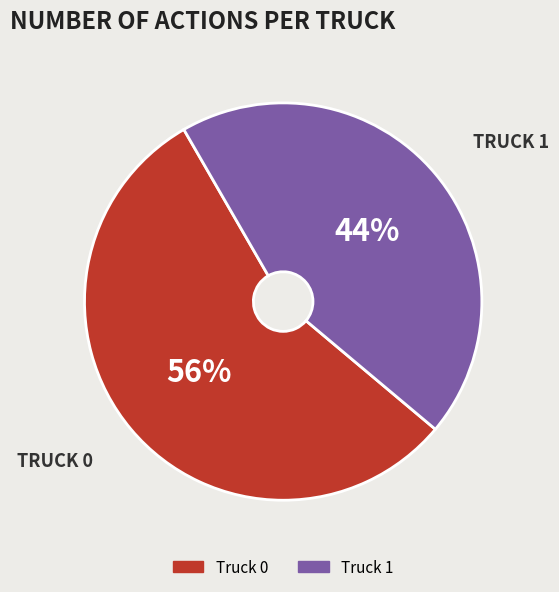

True or false: Truck 0 accounts for 64% of the total.

False